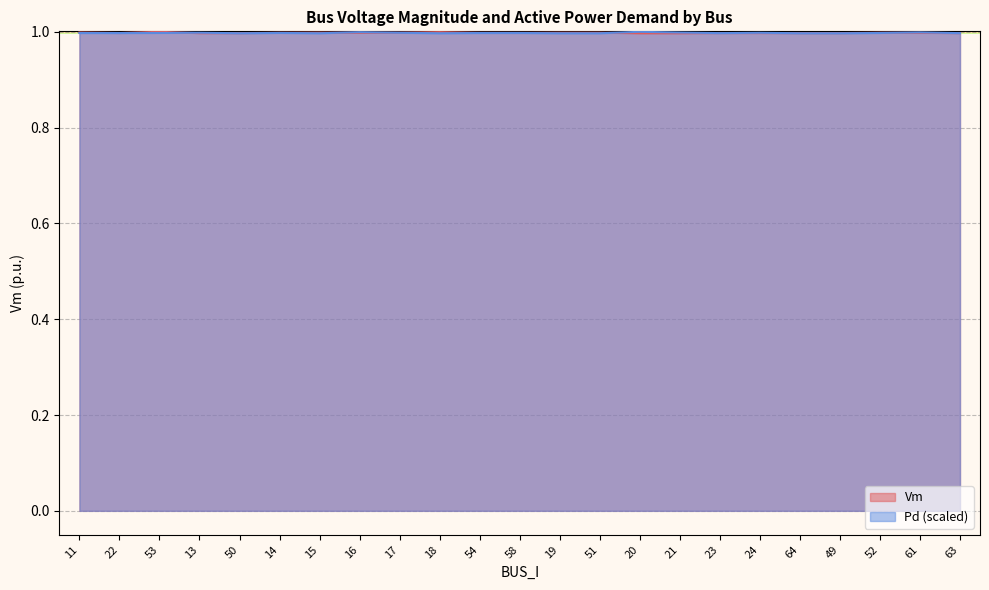

Where do Pd and Vm first cross each other?

53 and 13